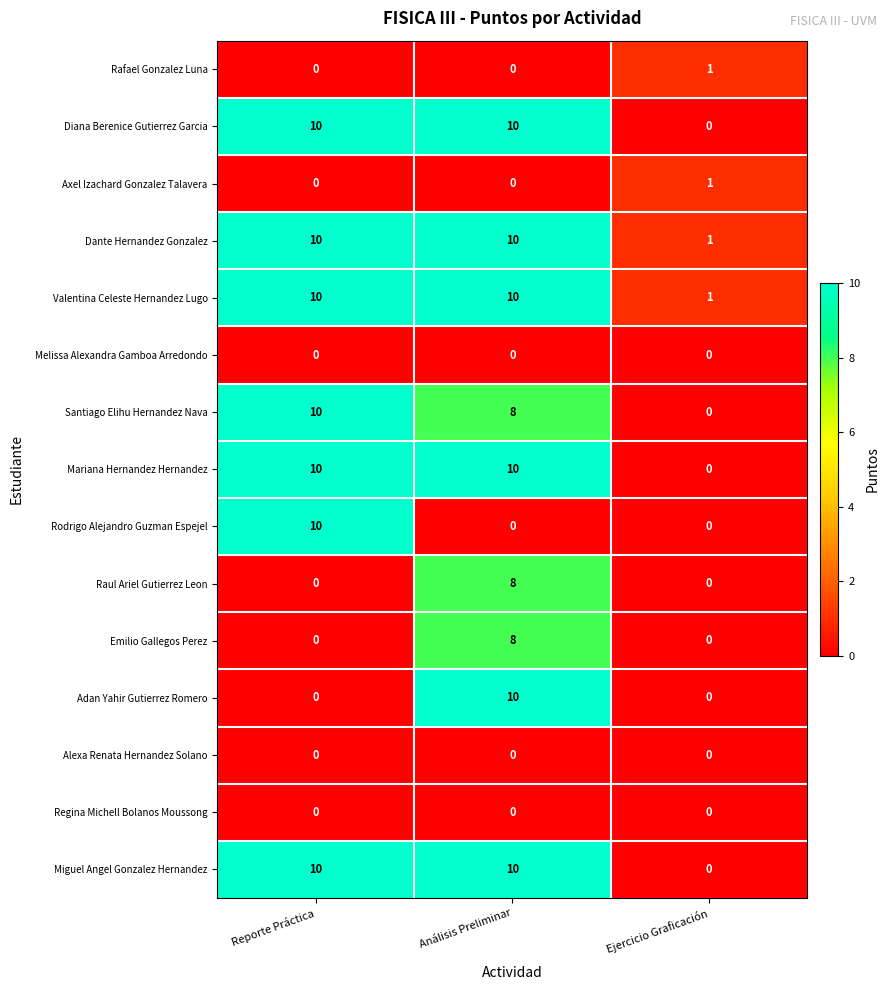

The Rodrigo Alejandro Guzman Espejel series shows 3 at Análisis Preliminar. True or false?

False